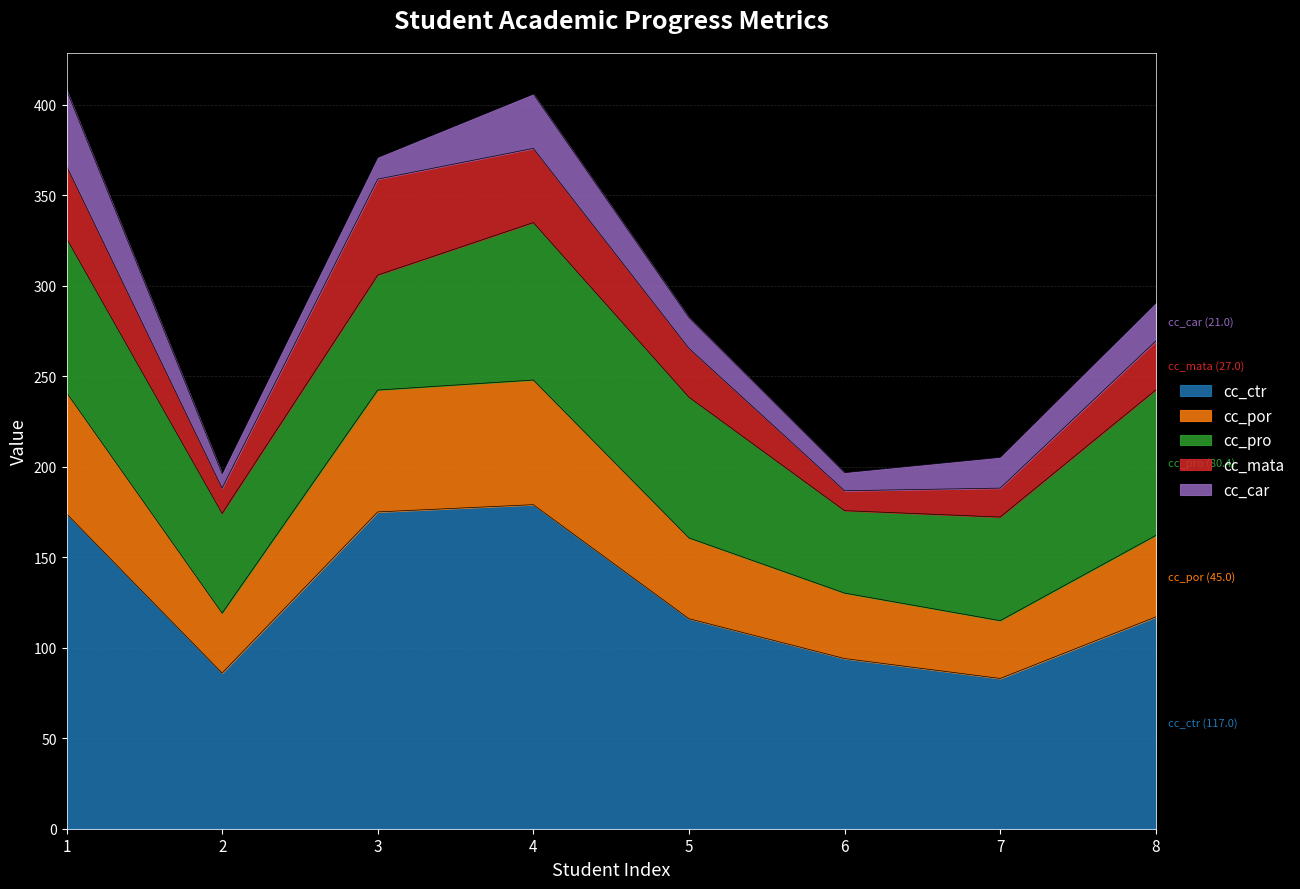

Reading right to left, list all the values displayed in this chart.

cc_ctr: 117.0	83.0	94.0	116.0	179.0	175.0	86.0	174.0
cc_por: 45.0	31.9	36.1	44.6	68.8	67.3	33.1	66.9
cc_pro: 80.4	57.2	45.5	77.7	87.0	63.5	55.0	85.2
cc_mata: 27.0	16.0	11.0	27.0	41.0	53.0	14.0	40.0
cc_car: 21.0	17.0	10.0	17.0	30.0	12.0	8.0	42.0